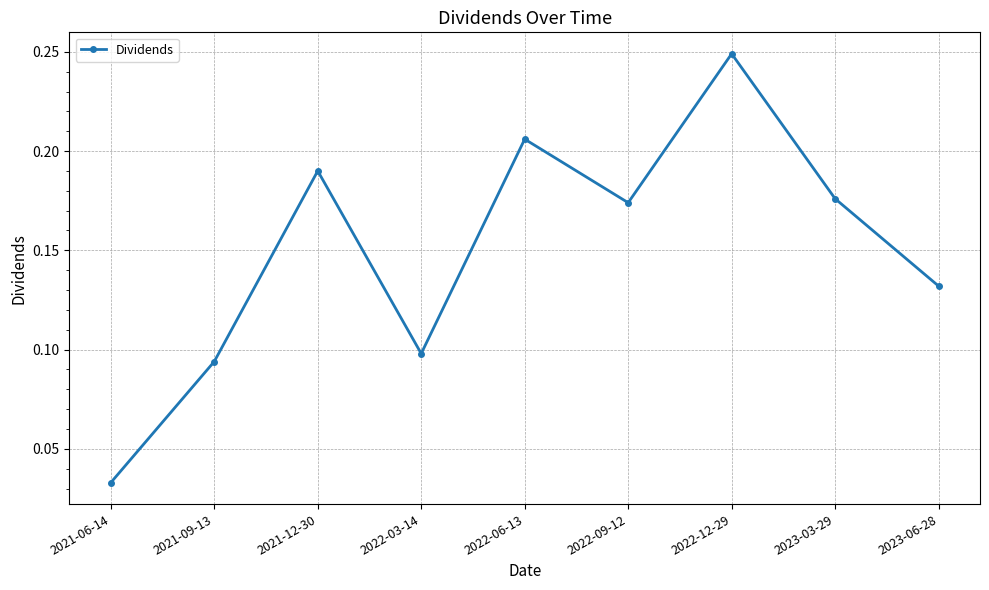

What is the label of the 8th point from the right?

2021-09-13